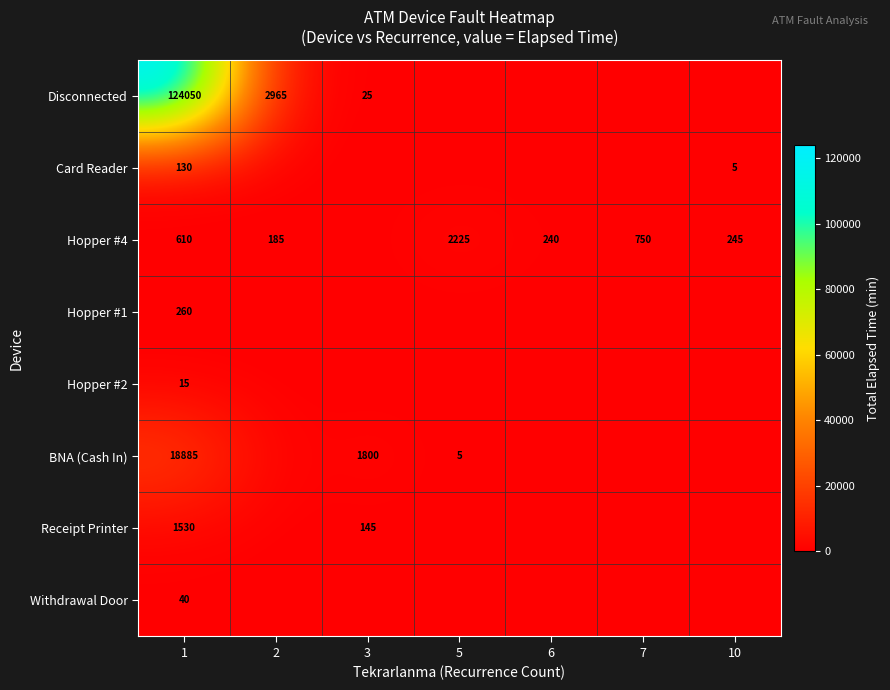

At 1, list the series in order from largest to smallest.

Disconnected, BNA (Cash In), Receipt Printer, Hopper #4, Hopper #1, Card Reader, Withdrawal Door, Hopper #2